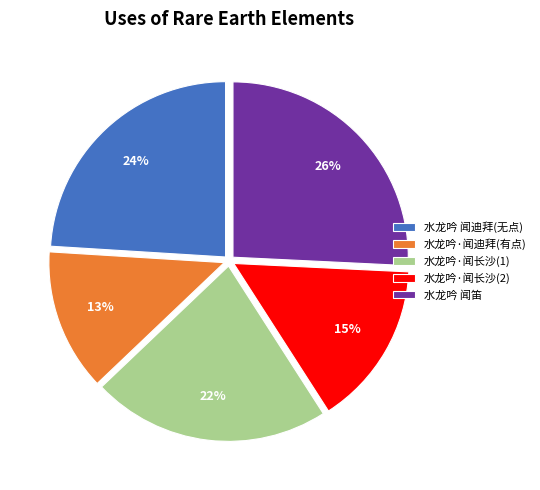

To the nearest percent, what is the difference between the 水龙吟 闻笛 and 水龙吟·闻长沙(2) slice percentages?

11%